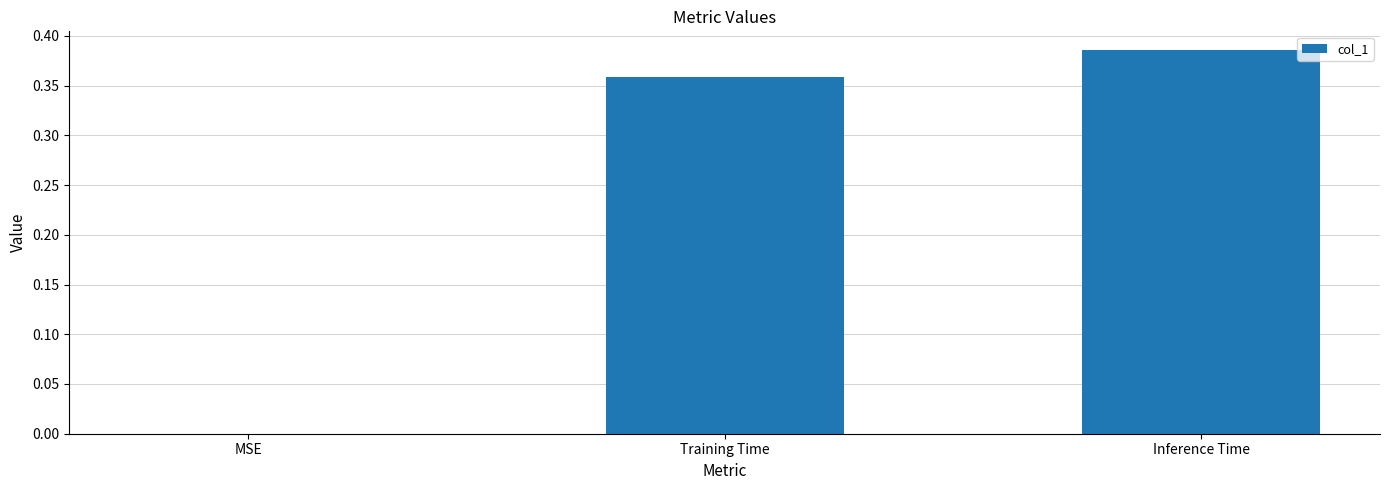

At which category does the chart reach its peak across all series?

Inference Time